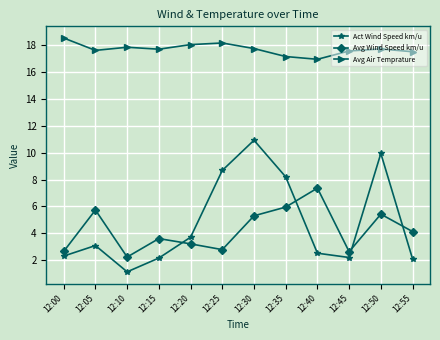

Rank the series at 12:40 from lowest to highest value.

Act Wind Speed km/u, Avg Wind Speed km/u, Avg Air Temprature